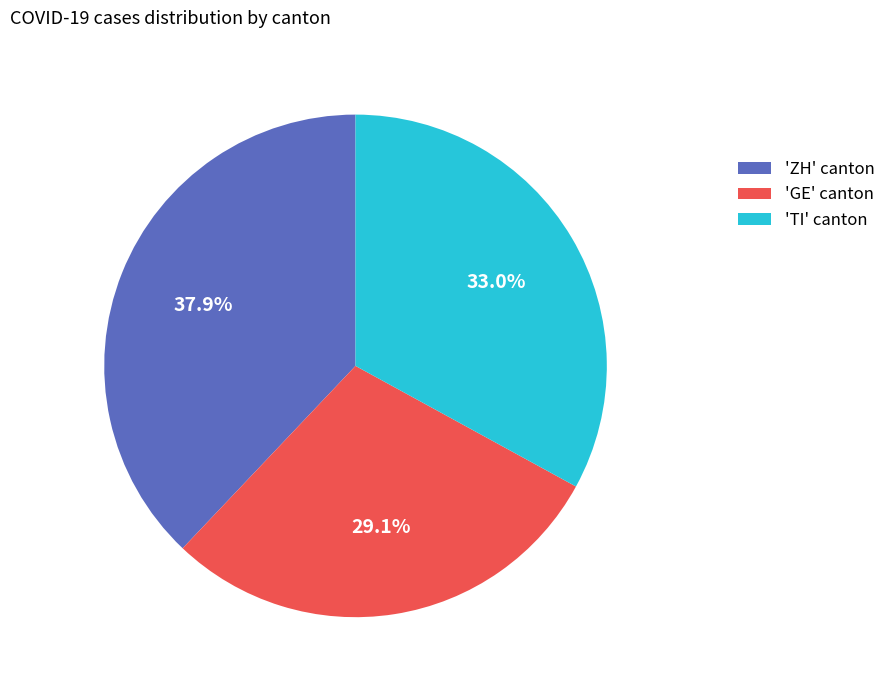

Does 'TI' canton account for over 50% of the chart?

No